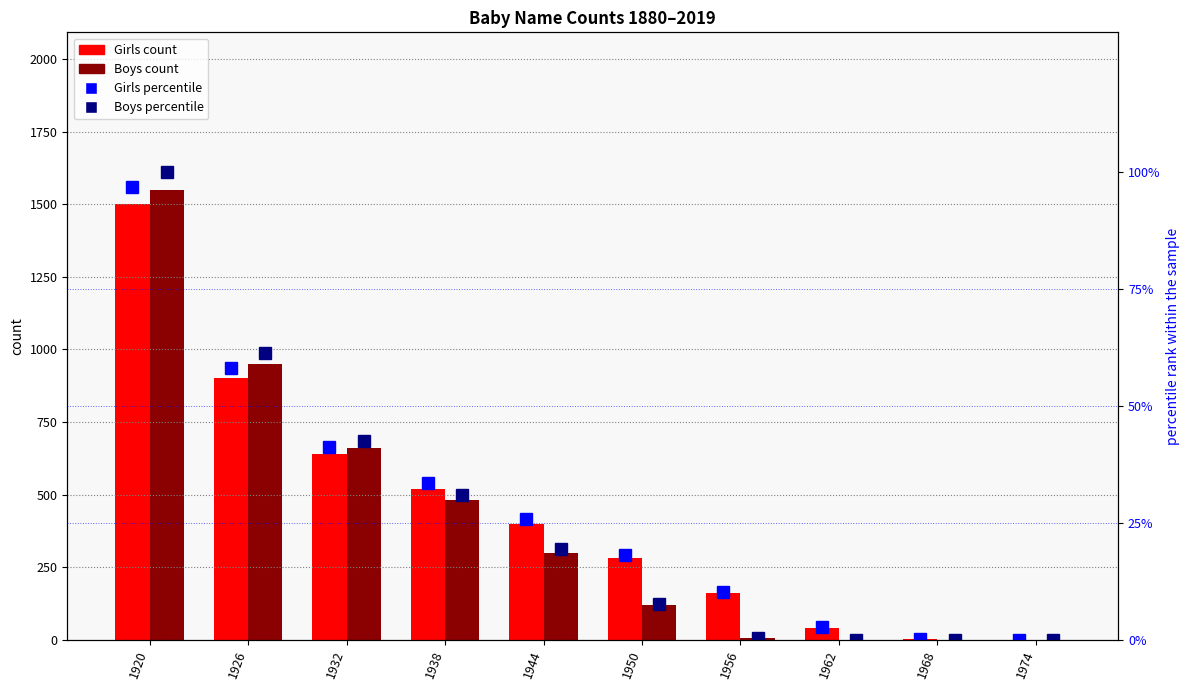

What is the greatest value displayed?

1550.0